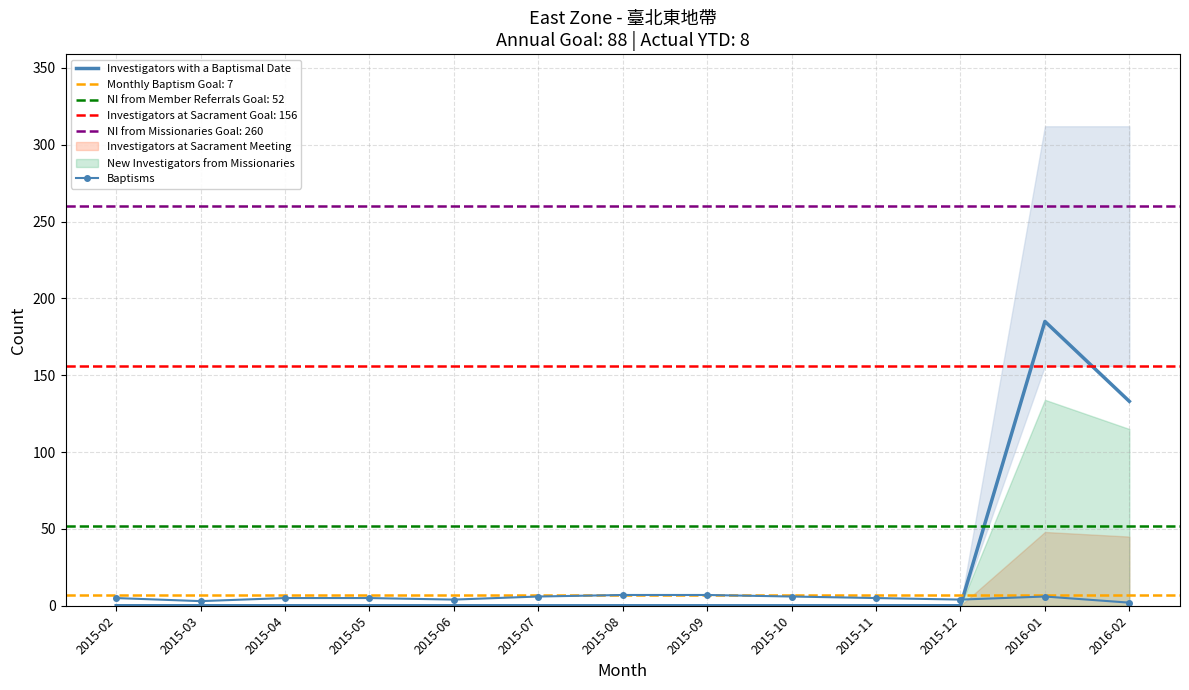

Is it true that Investigators with a Baptismal Date equals 0 at 2015-10?

True